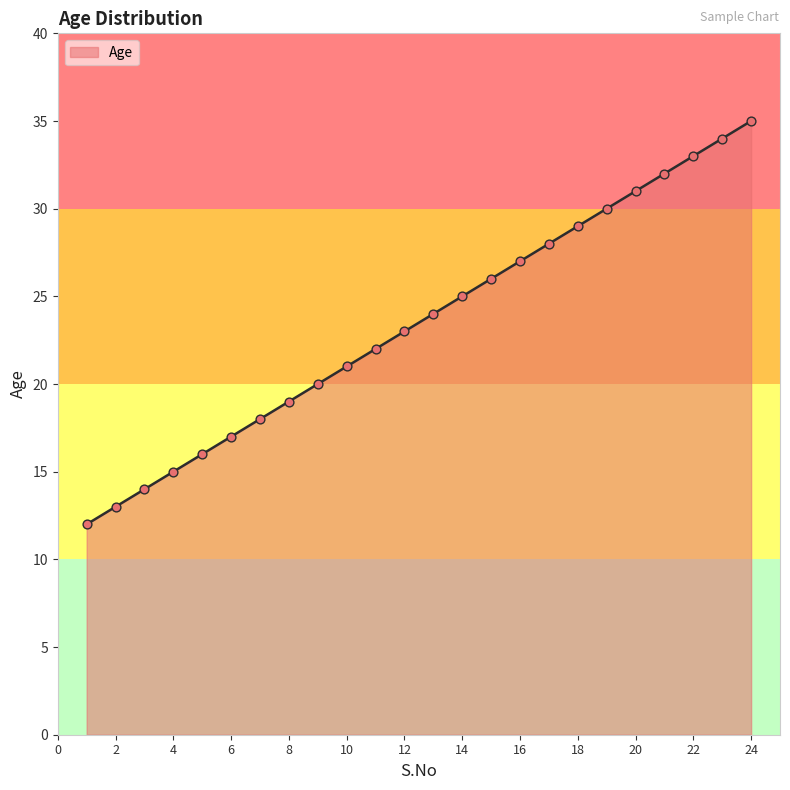

What is the greatest value displayed?

35